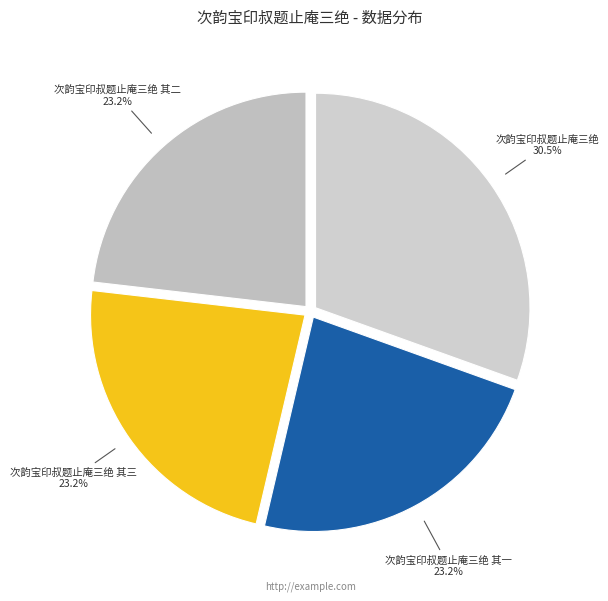

How much of the chart is everything except 次韵宝印叔题止庵三绝 其二 23.2%?

76.8%